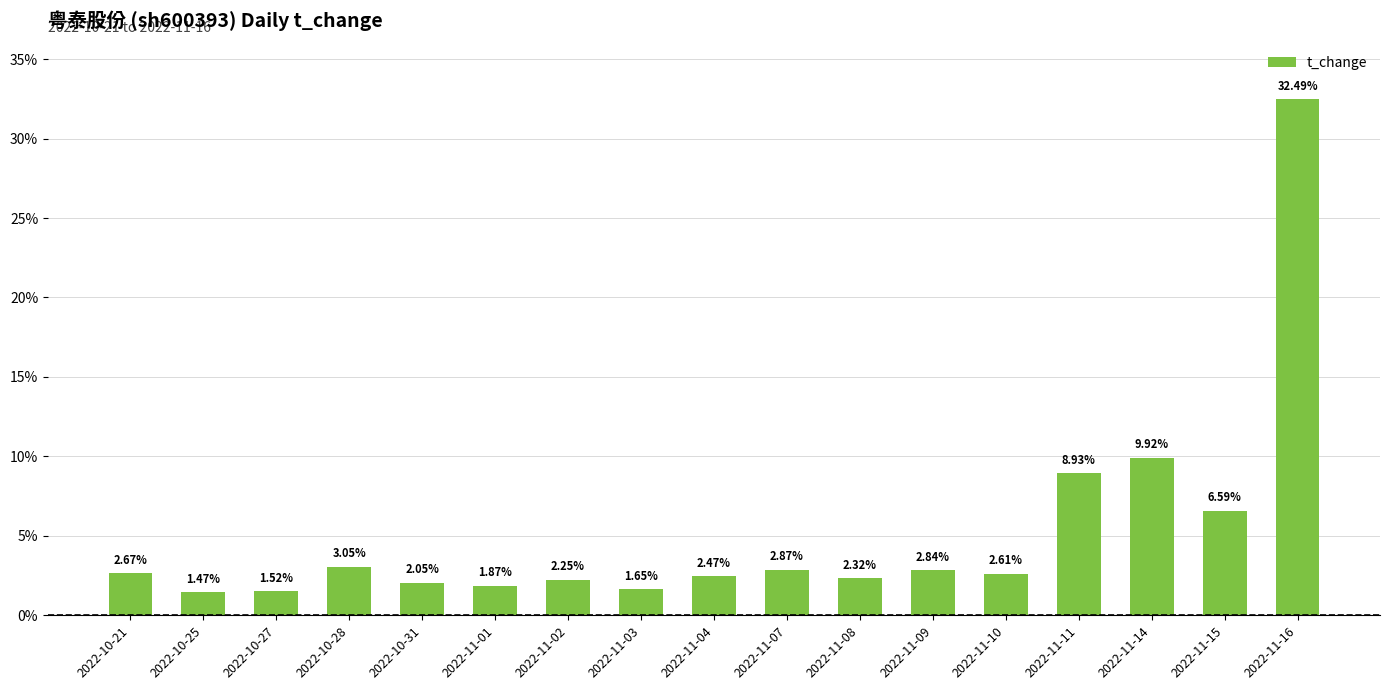

Rank the categories by value from highest to lowest.

2022-11-16, 2022-11-14, 2022-11-11, 2022-11-15, 2022-10-28, 2022-11-07, 2022-11-09, 2022-10-21, 2022-11-10, 2022-11-04, 2022-11-08, 2022-11-02, 2022-10-31, 2022-11-01, 2022-11-03, 2022-10-27, 2022-10-25